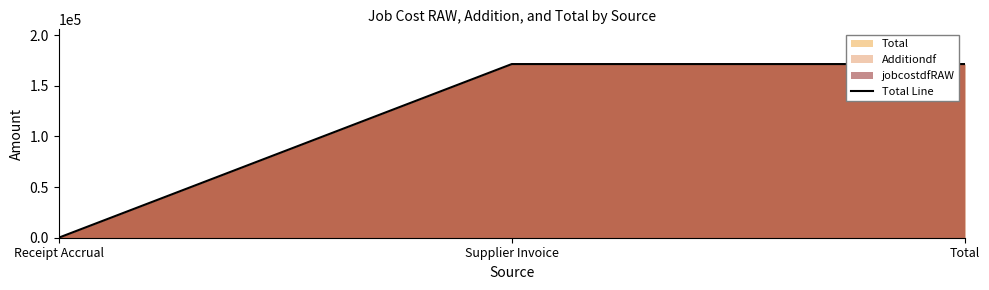

Does the chart have visible grid lines?

No